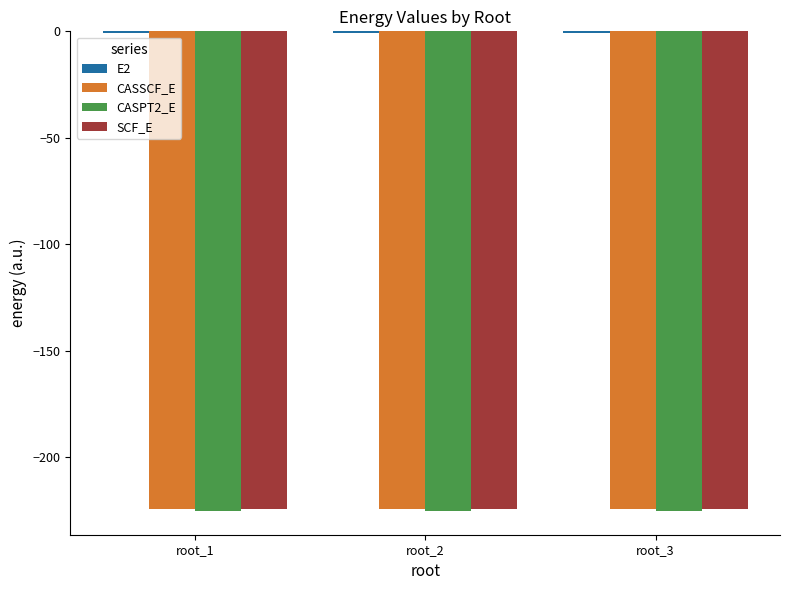

What is the maximum value for CASSCF_E?

-224.4